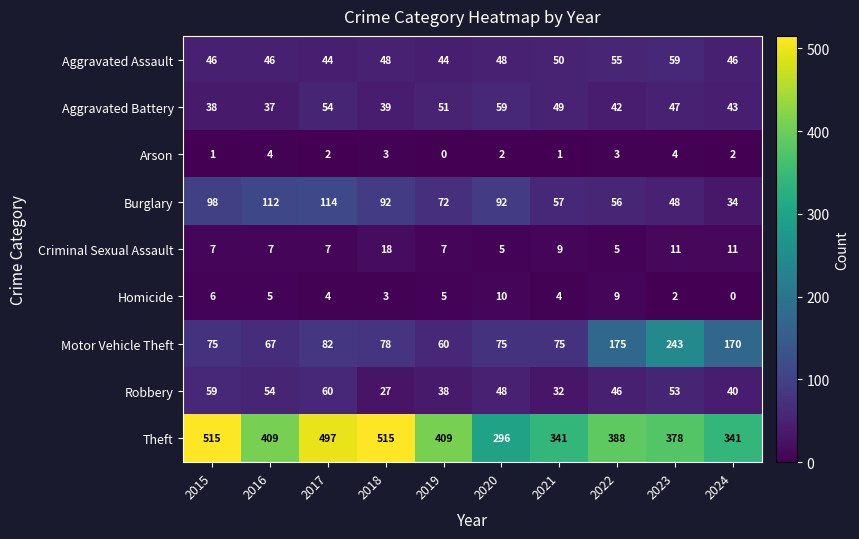

Count the number of data series in this chart.

9